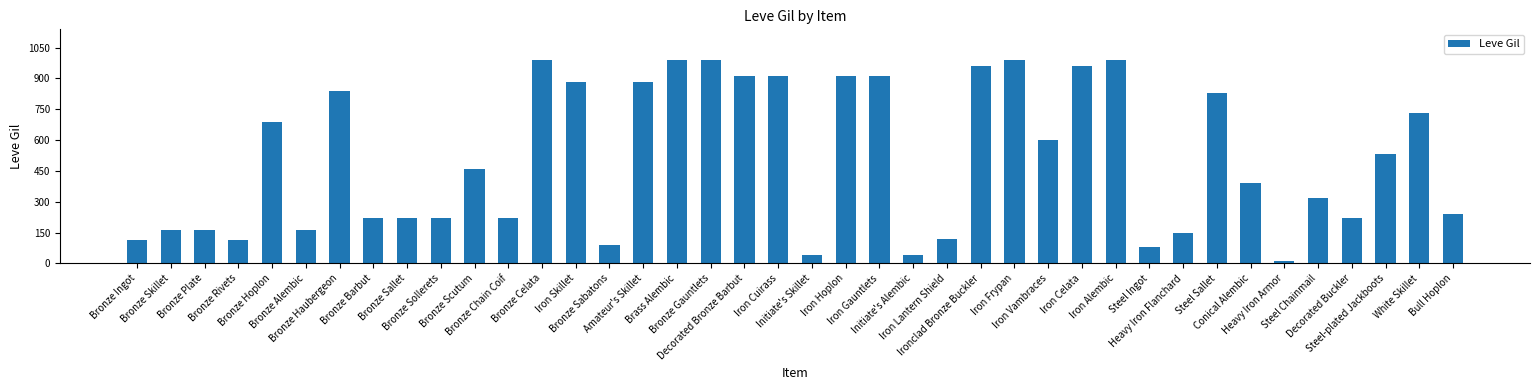

What value does the data have at Ironclad Bronze Buckler?

960